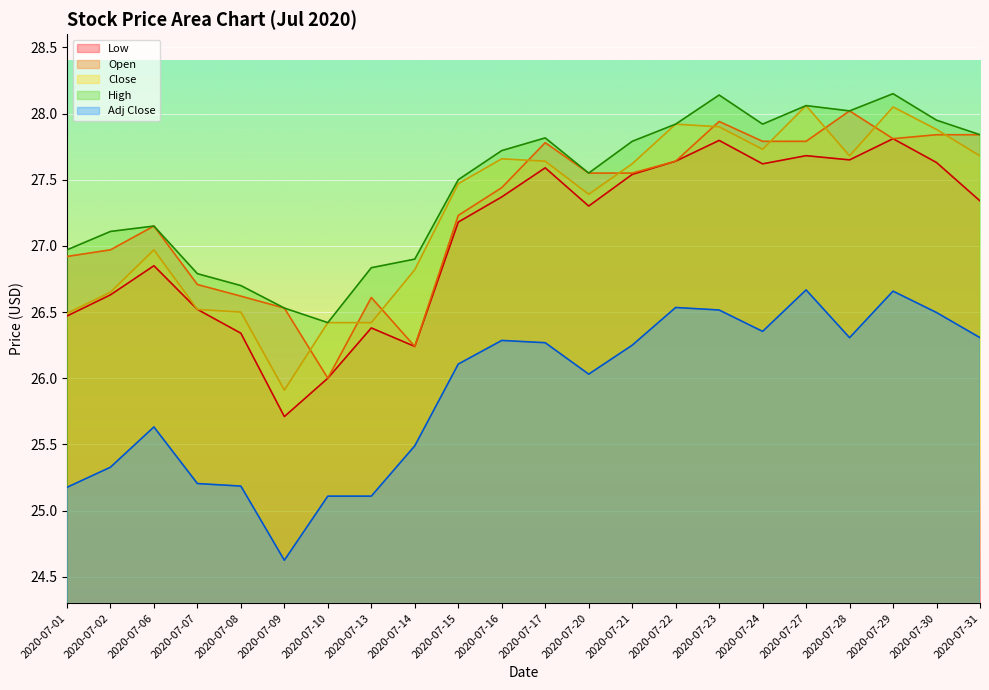

The Adj Close series shows 26.5 at 2020-07-30. True or false?

True